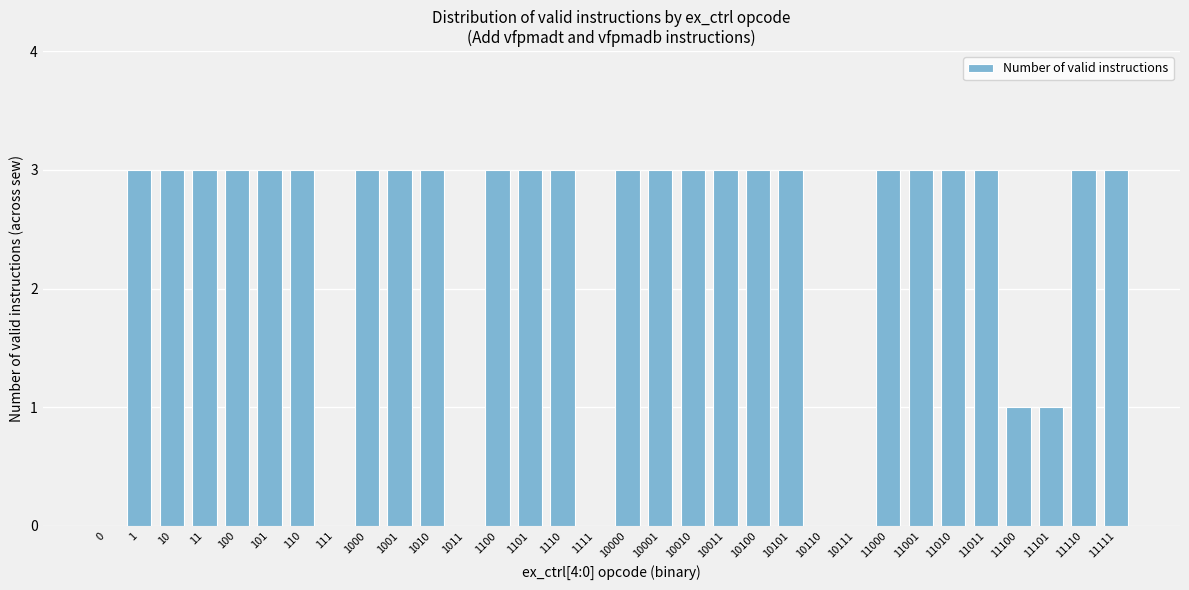

What is the sum of all values?

74